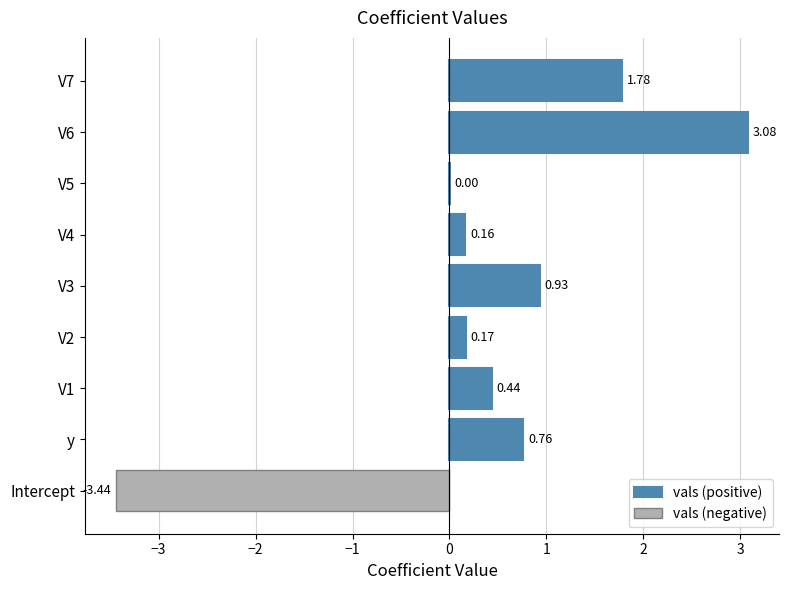

True or false: vals (negative) has a value of -2.0 at y.

False